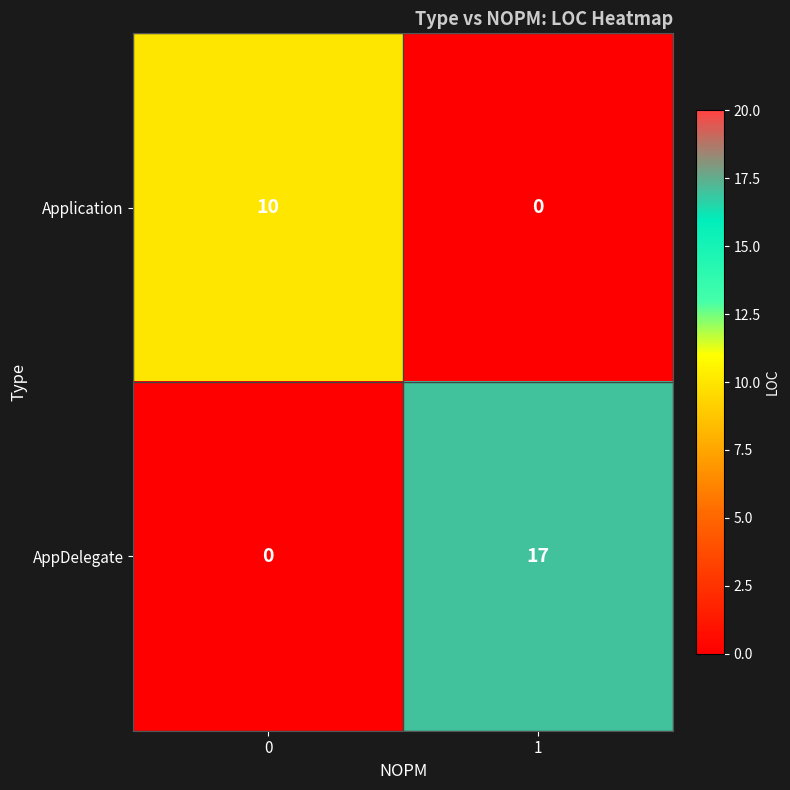

Reading left to right, what are all the values shown in this chart?

Application: 10	0
AppDelegate: 0	17